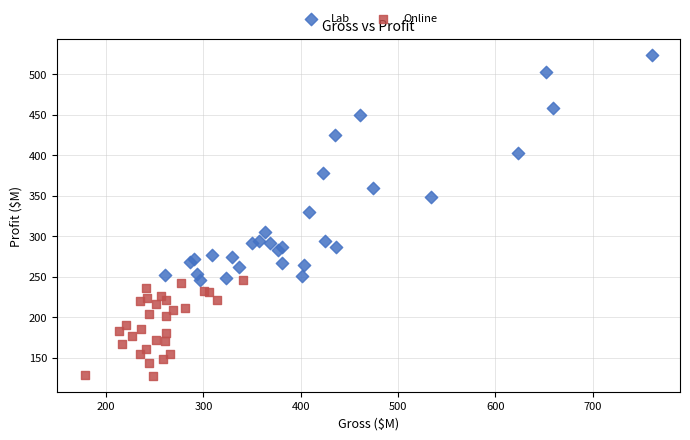

Which series has the widest spread of Y values?

Lab